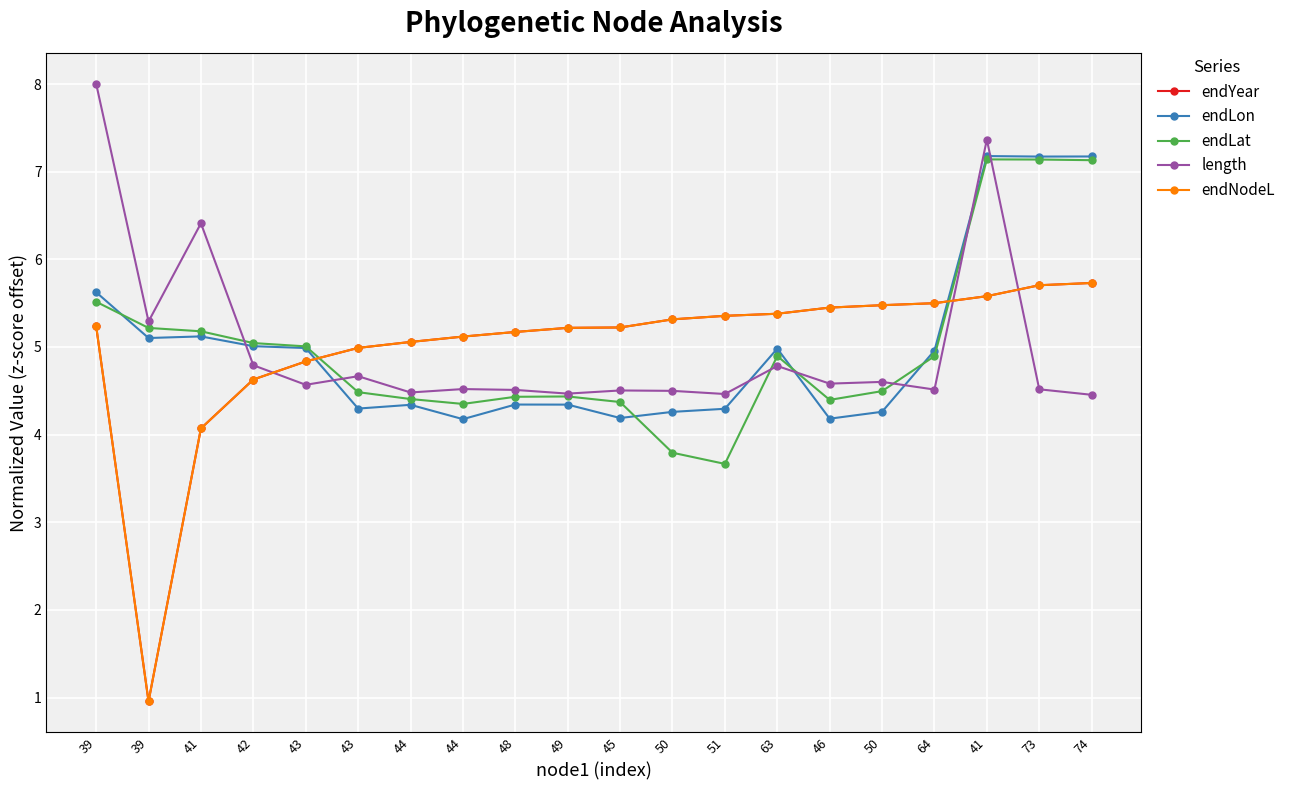

What is the minimum value for endLon?

4.2